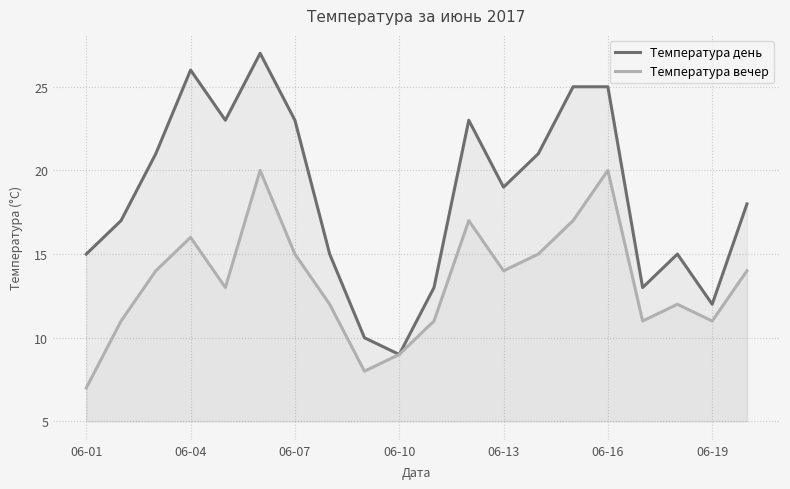

True or false: Температура день and Температура вечер intersect in this chart.

False